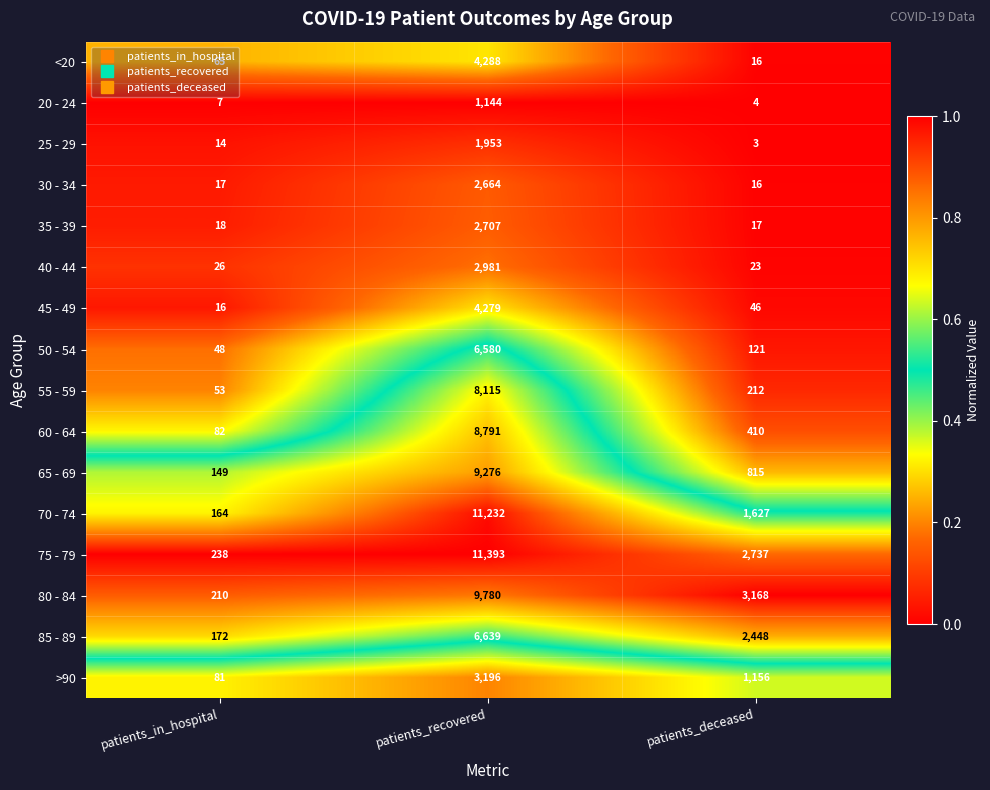

Rank the series at patients_recovered from highest to lowest value.

75 - 79, 70 - 74, 80 - 84, 65 - 69, 60 - 64, 55 - 59, 85 - 89, 50 - 54, <20, 45 - 49, >90, 40 - 44, 35 - 39, 30 - 34, 25 - 29, 20 - 24